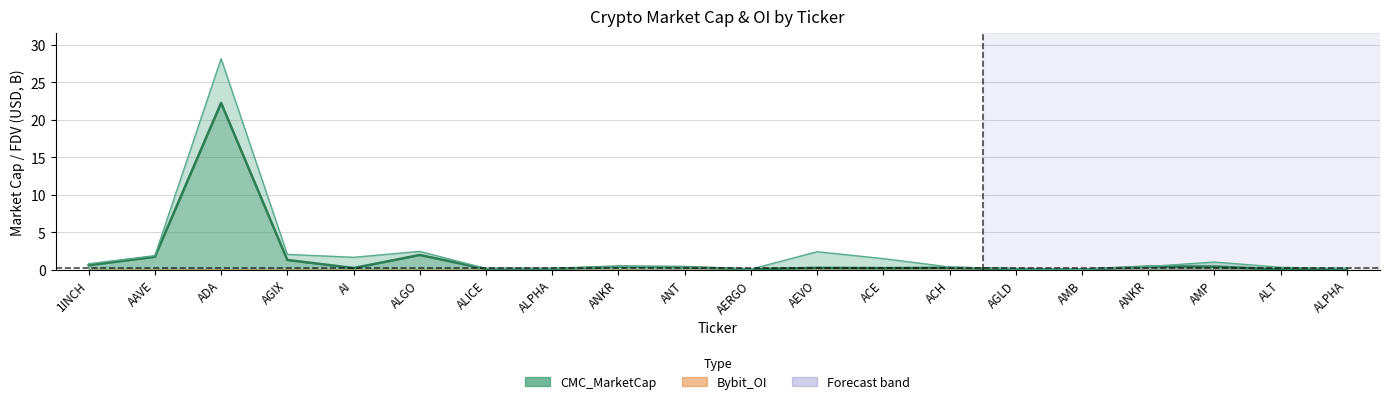

Where do CMC_MarketCap and CMC_FDV first cross each other?

ALPHA and ANKR